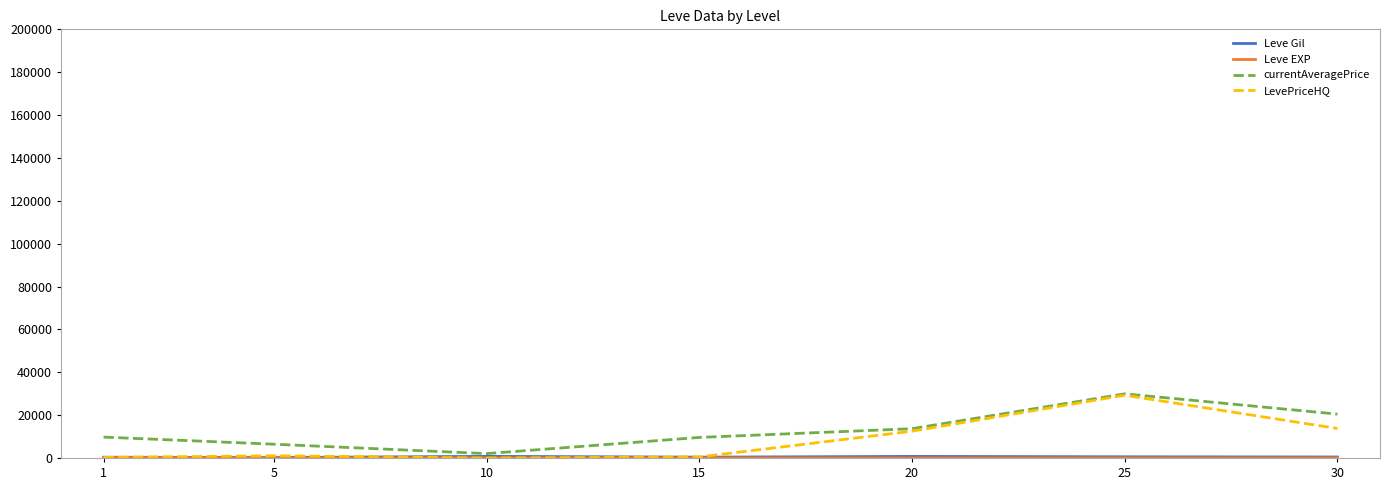

What is the maximum value for LevePriceHQ?

29277.5